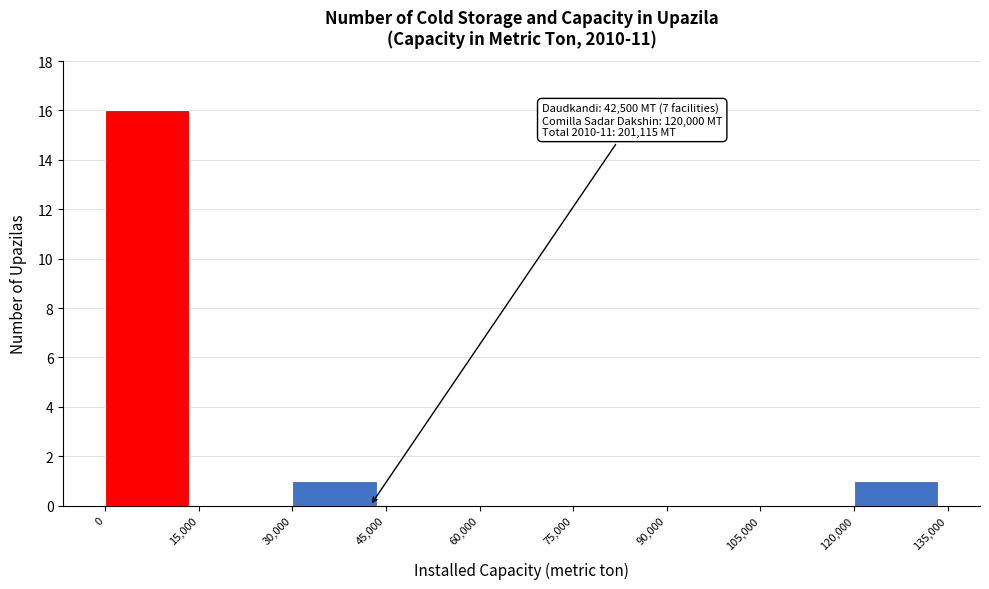

Over which range of the x-axis is the bar tallest?

0 to 15,000